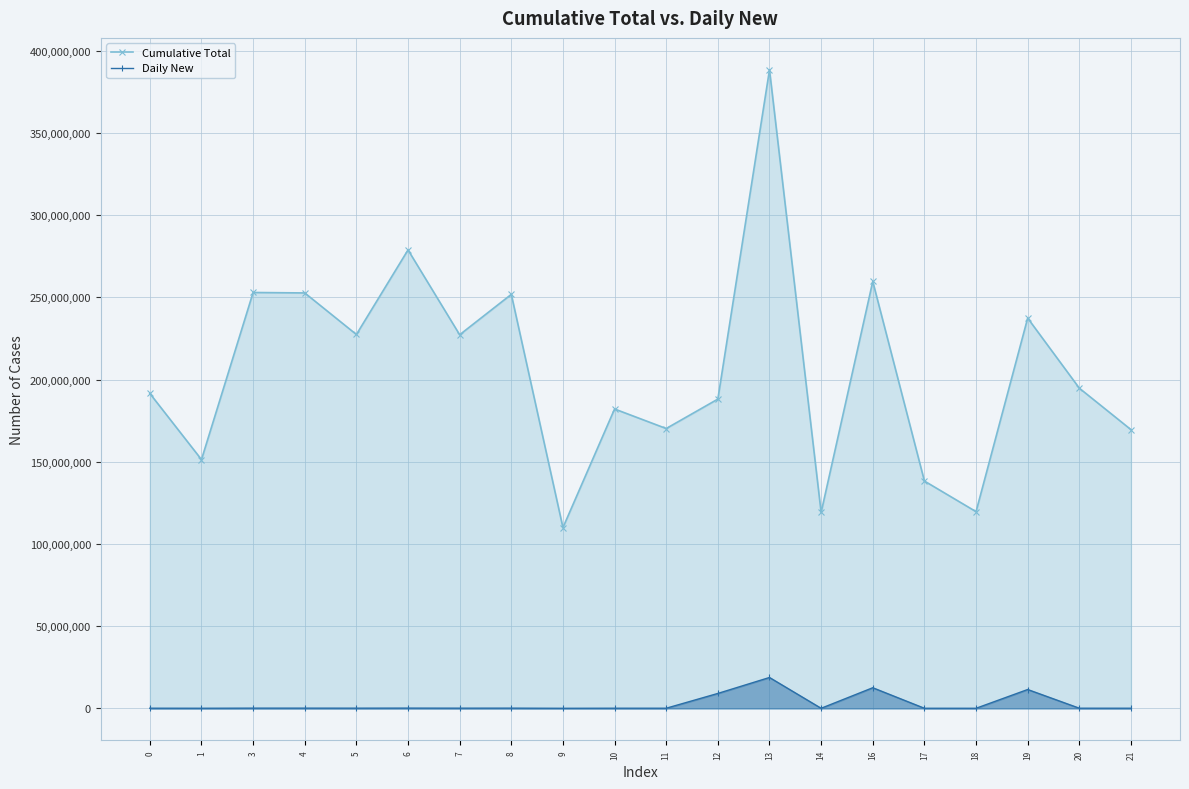

How many interior local peaks does the Cumulative Total series have?

7